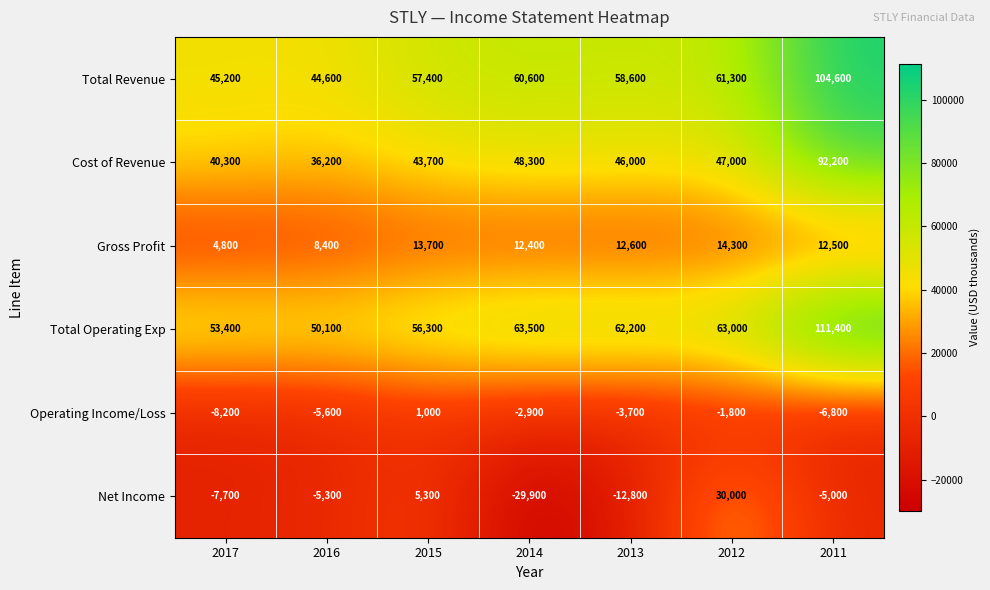

How many categories are shown in the chart?

7